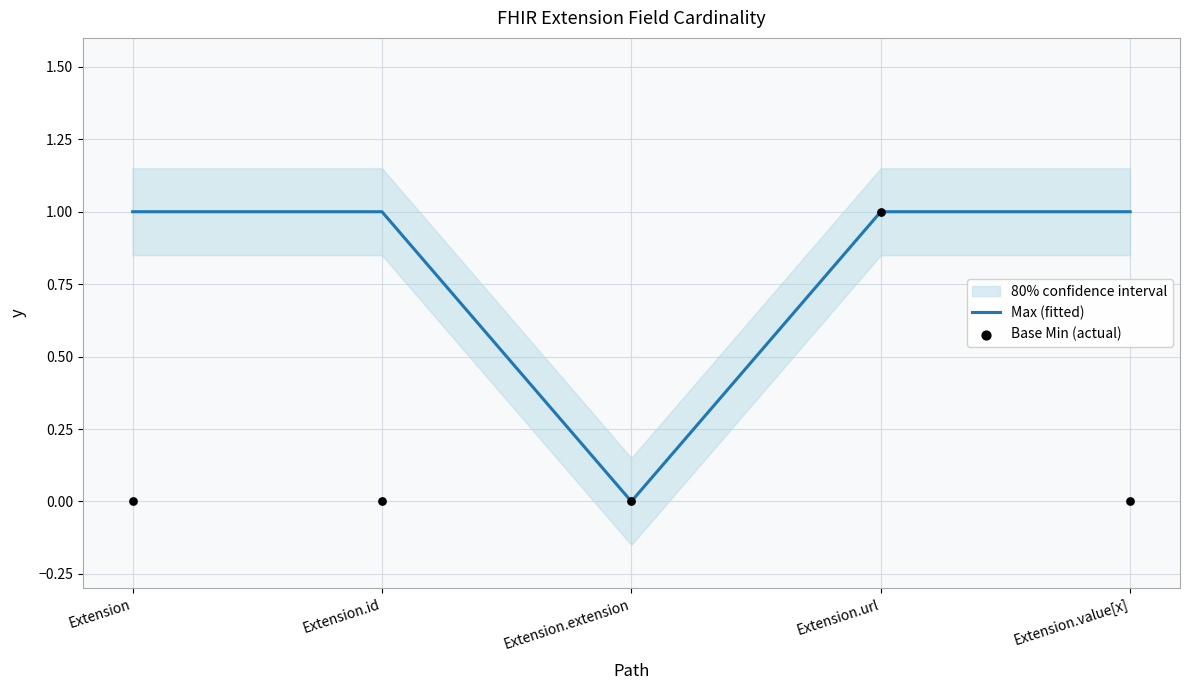

What are all the series names shown in the legend?

Max (fitted), Base Min (actual)